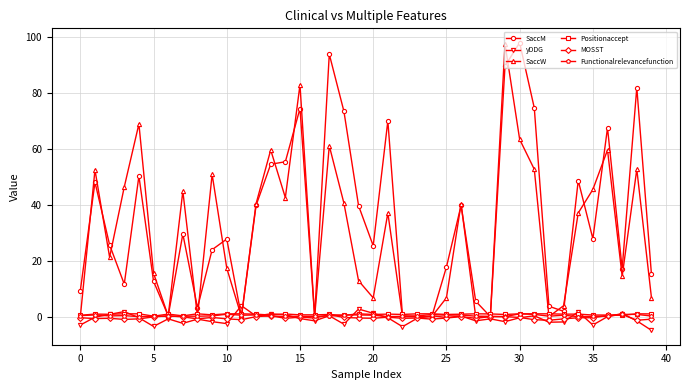

True or false: SaccW has more than 2 interior local peaks.

True